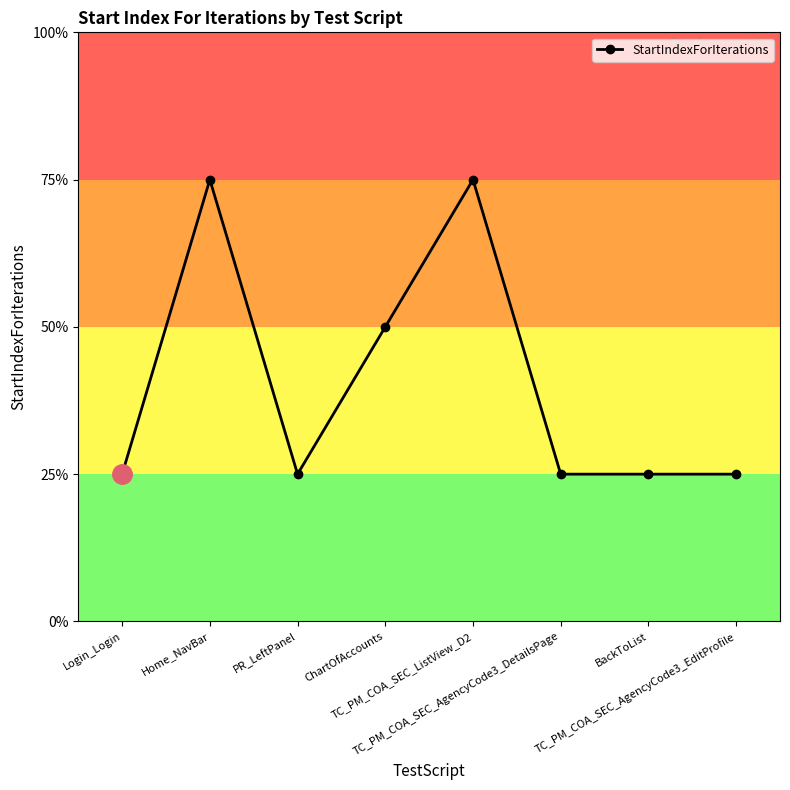

Where is the data nearest to the value 2?

ChartOfAccounts